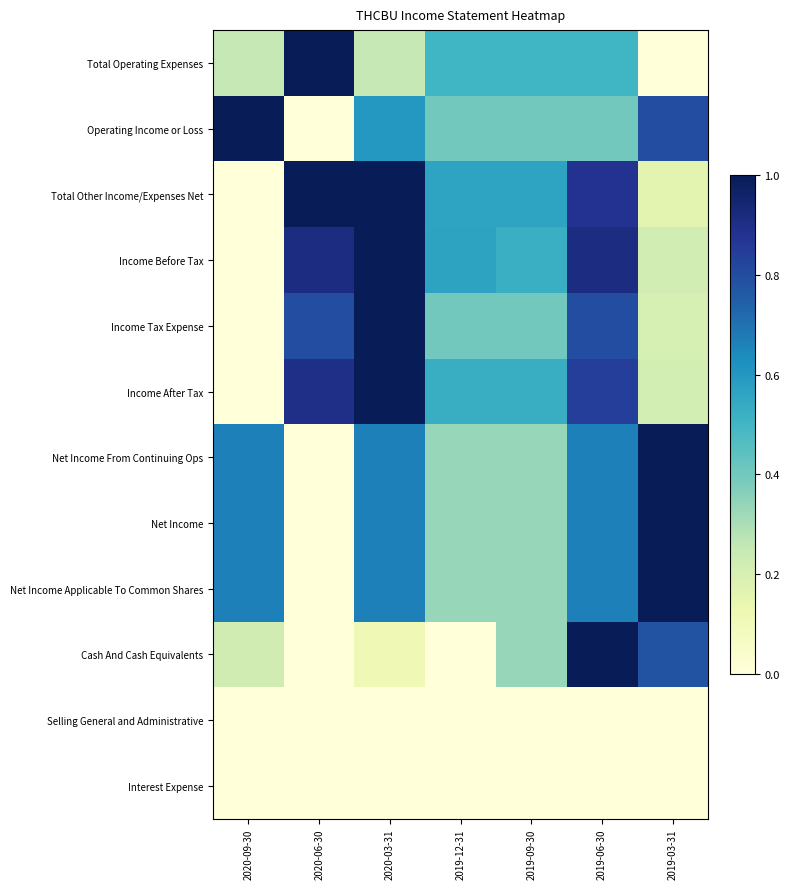

Which series has the largest range (max minus min)?

Total Operating Expenses